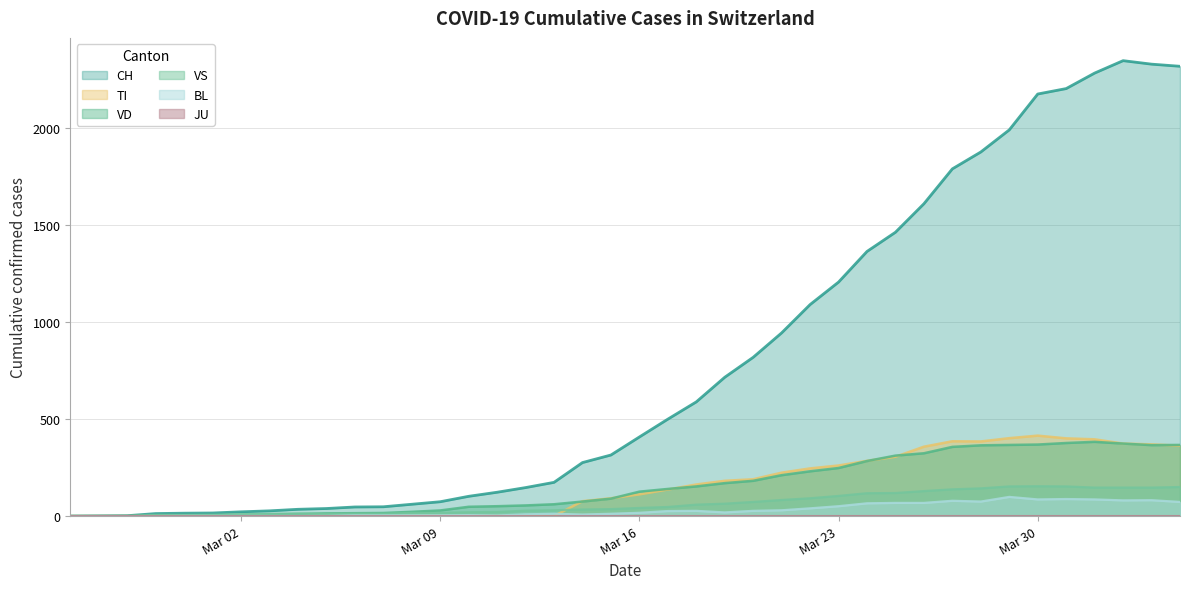

True or false: BL and CH cross at least once.

False